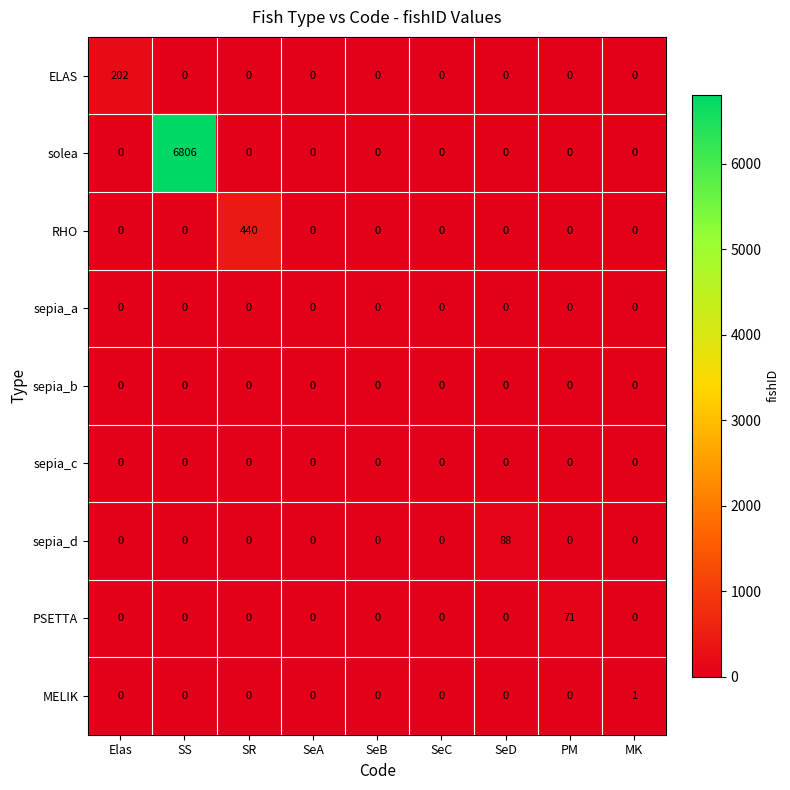

Which series has the largest range (max minus min)?

solea